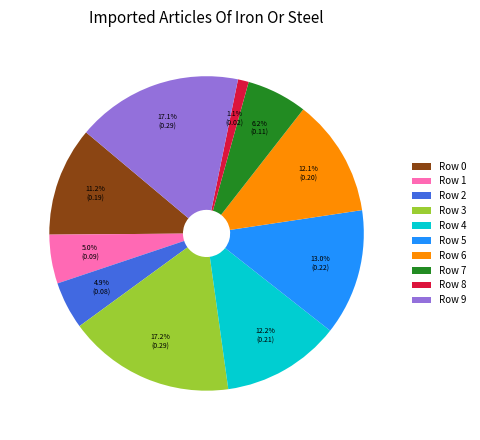

How many segments does this pie chart have?

10